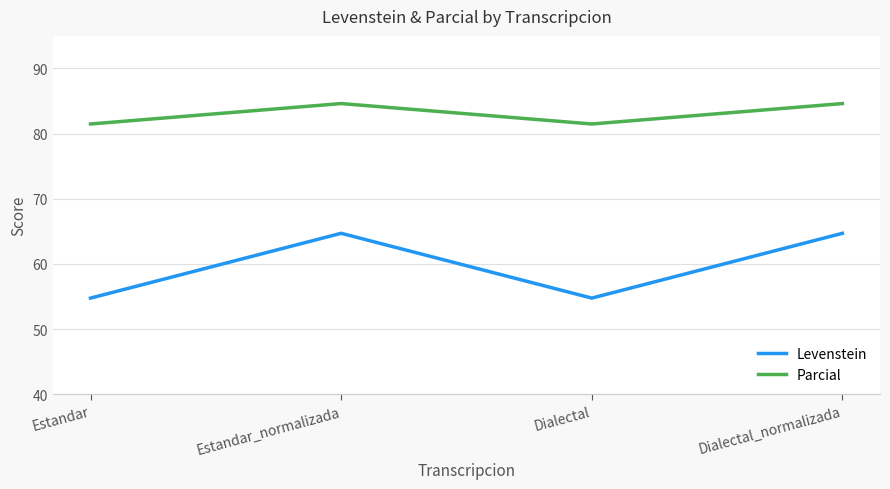

What is the lowest value of the Levenstein series?

54.8